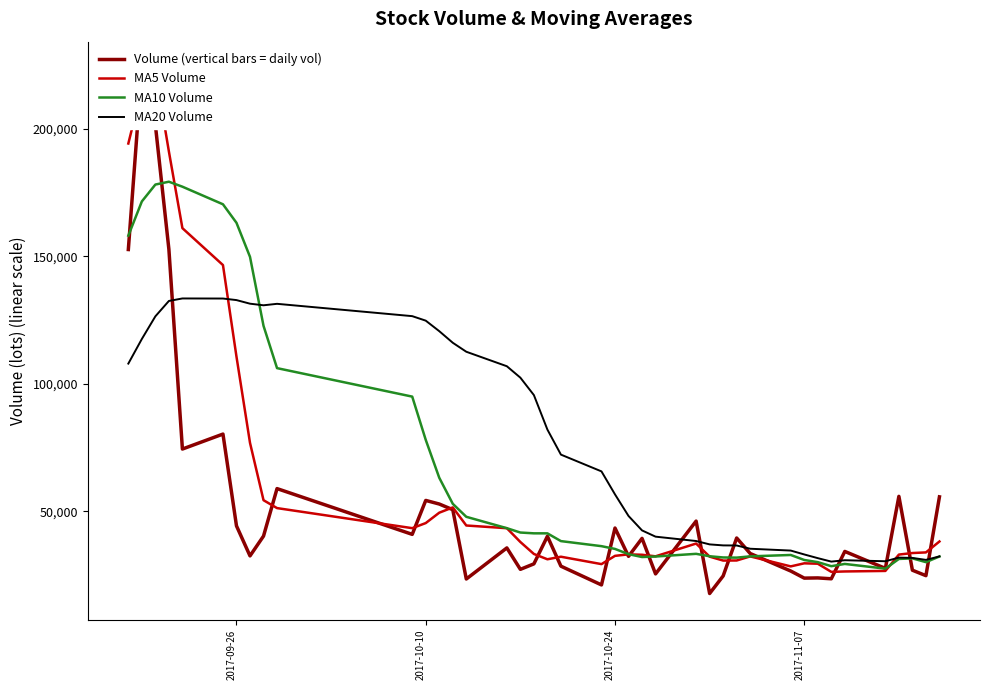

What is the highest value of the MA5 Volume series?

222675.6